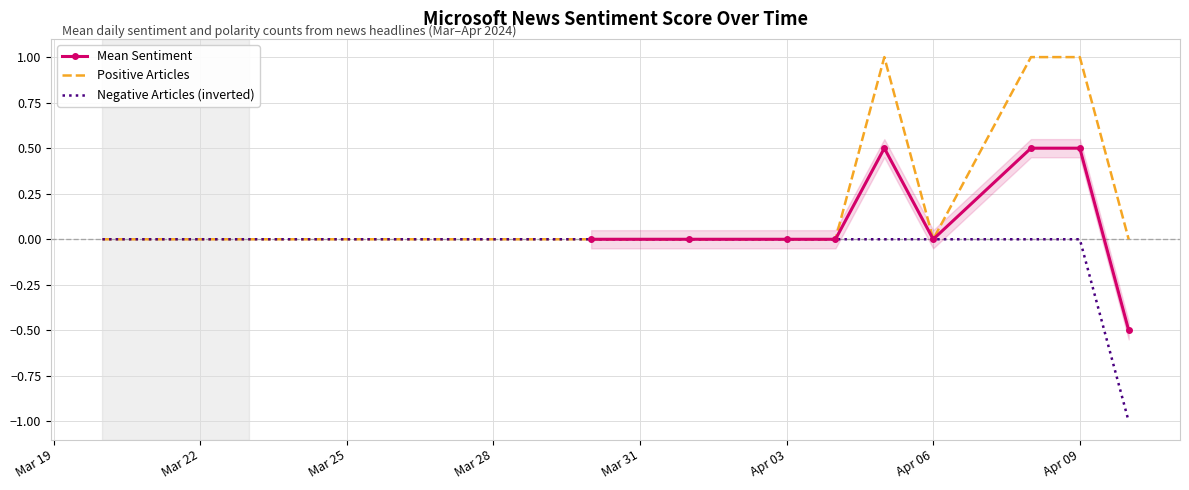

How many lines are shown in the chart?

3